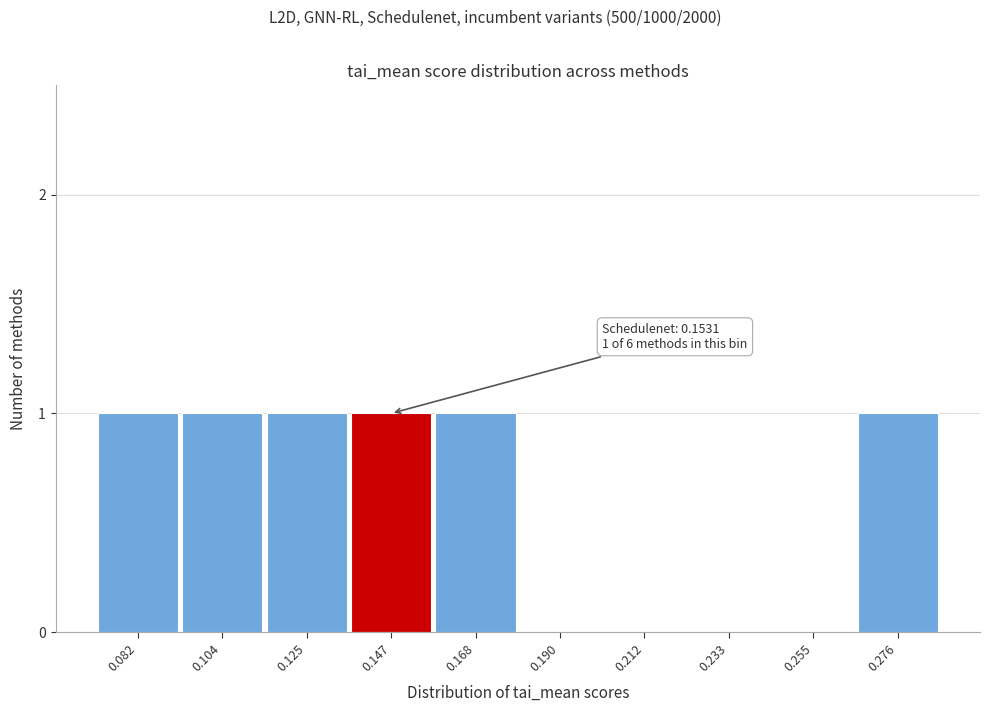

Reading left to right, list all the values displayed in this chart.

0.082=1	0.104=1	0.125=1	0.147=1	0.168=1	0.190=0	0.212=0	0.233=0	0.255=0	0.276=1